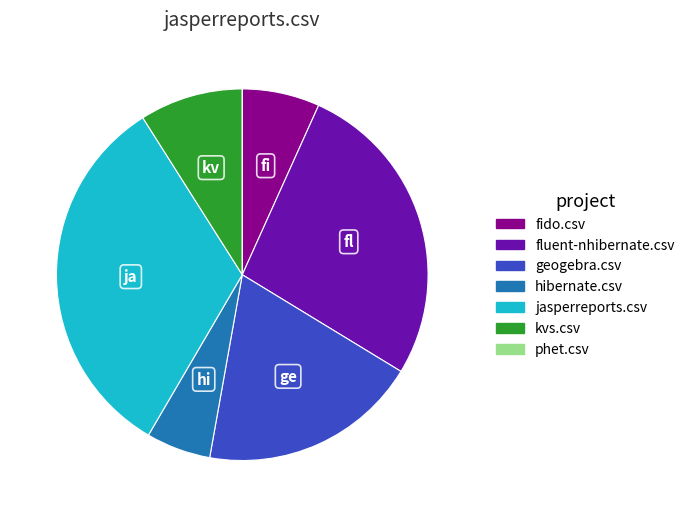

Is there any slice that represents more than half of the pie?

No